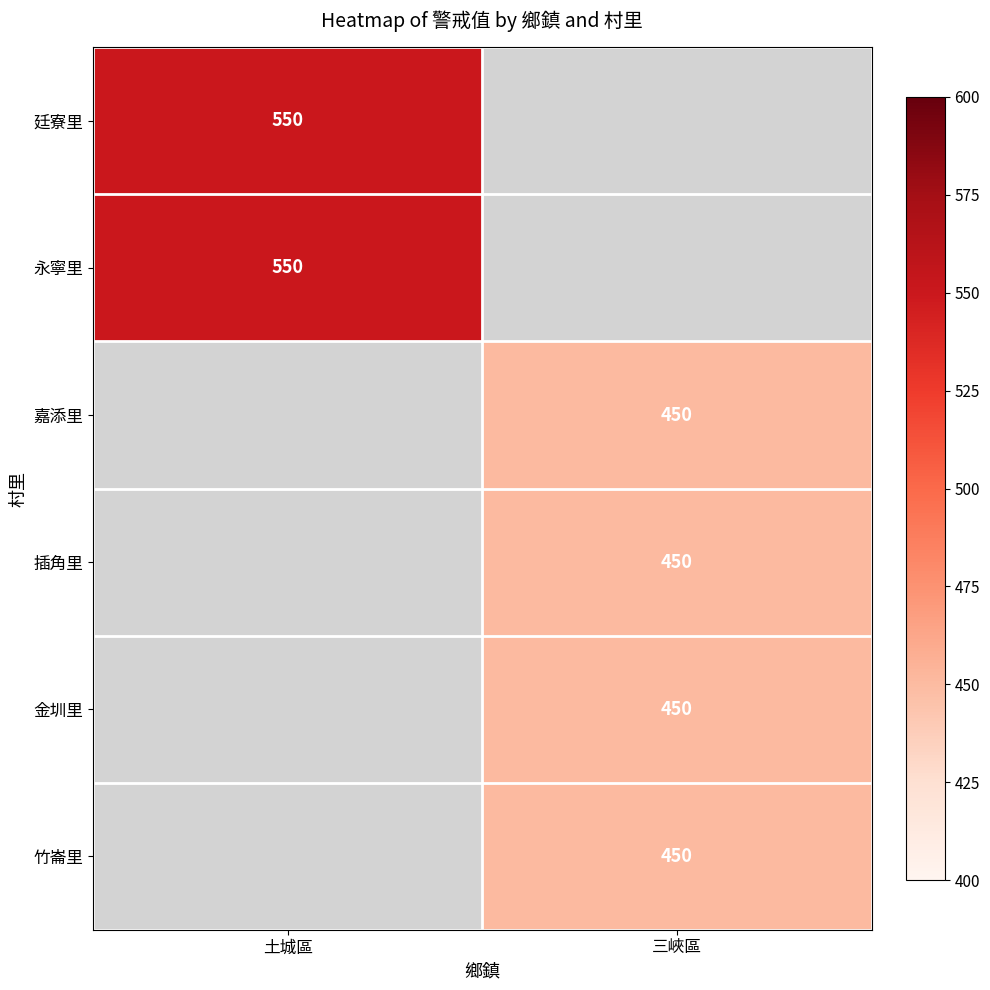

Which label corresponds to the smallest value in the chart?

三峽區